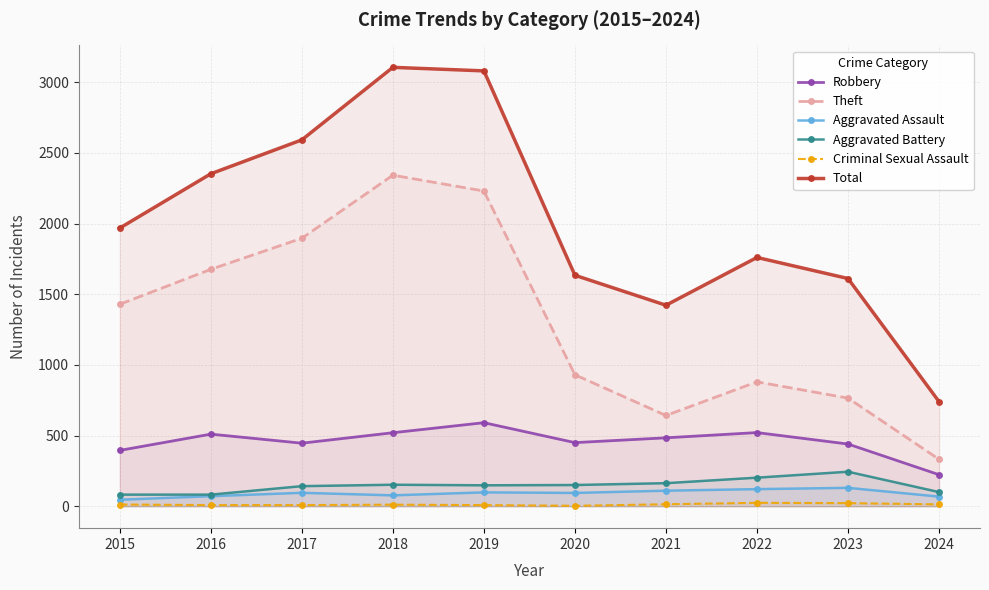

Is this an area chart (filled region under the line)?

No